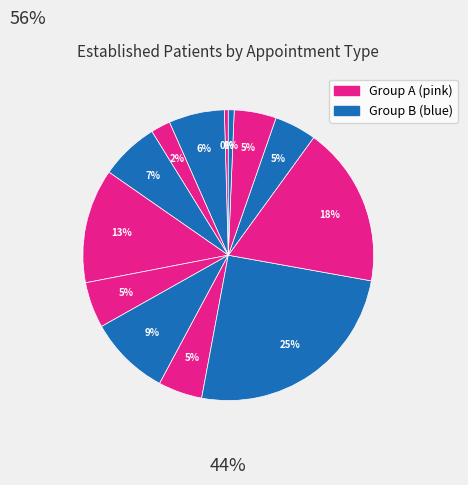

Count the number of slices in the pie.

13